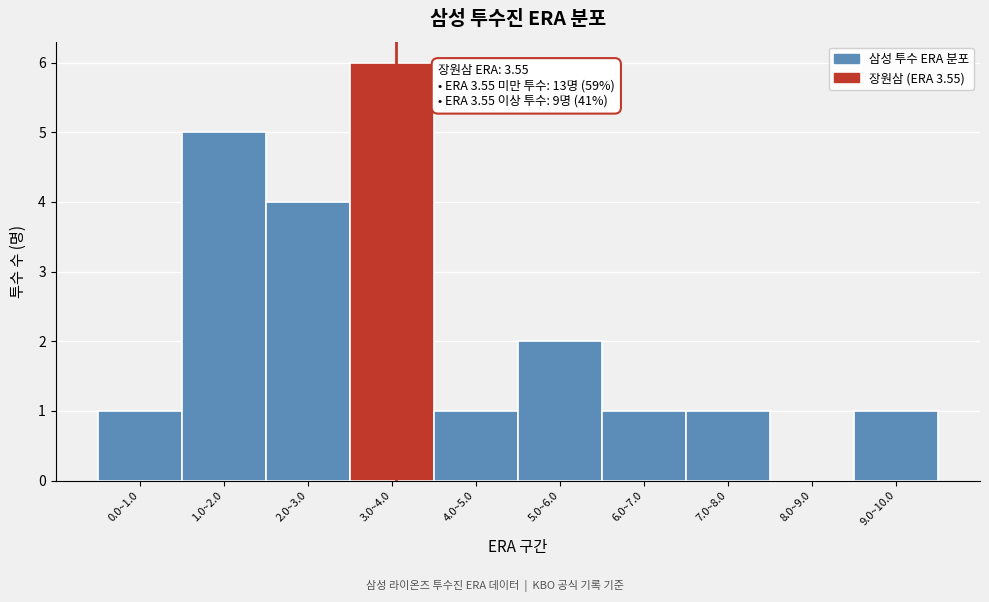

Reading left to right, extract all data points from this chart.

0.0~1.0=1	1.0~2.0=5	2.0~3.0=4	3.0~4.0=6	4.0~5.0=1	5.0~6.0=2	6.0~7.0=1	7.0~8.0=1	8.0~9.0=0	9.0~10.0=1